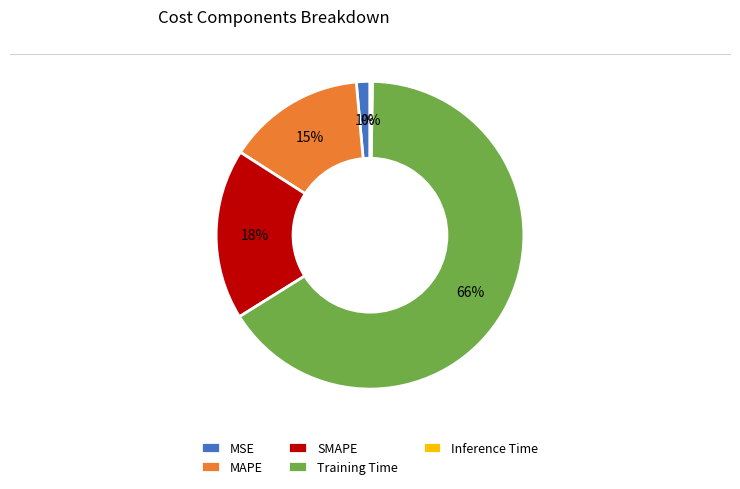

To the nearest percent, what is the difference between the MAPE and Training Time slice percentages?

51%